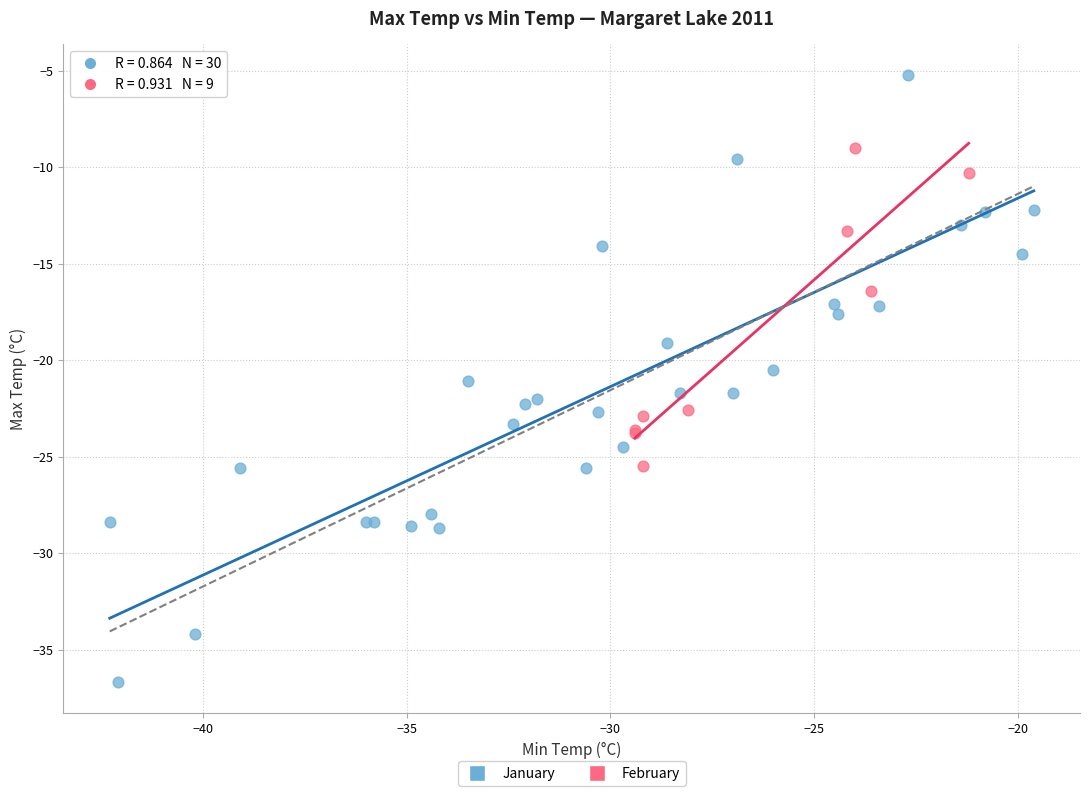

What are all the series names shown in the legend?

January, February